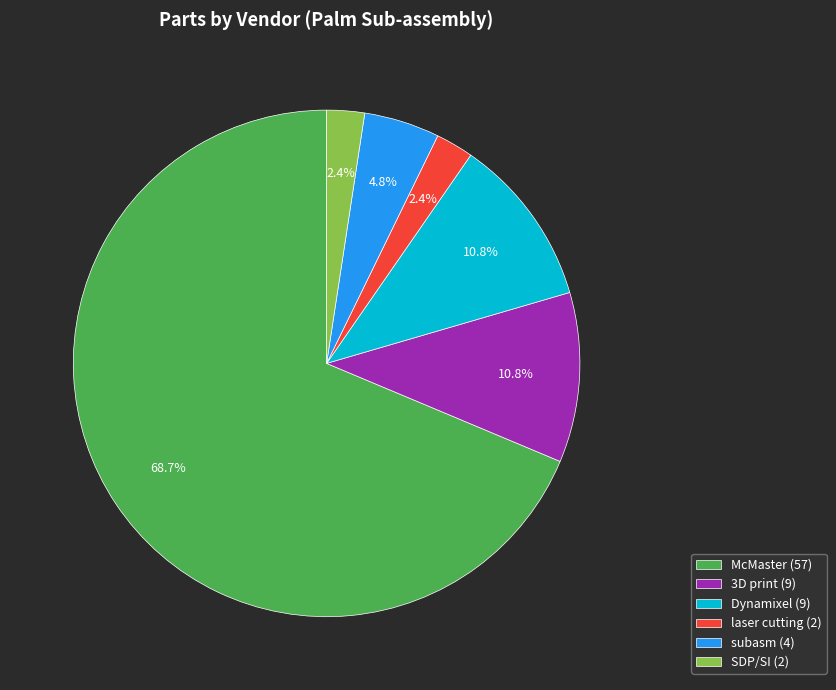

Is it true that subasm is 5% of the pie?

True